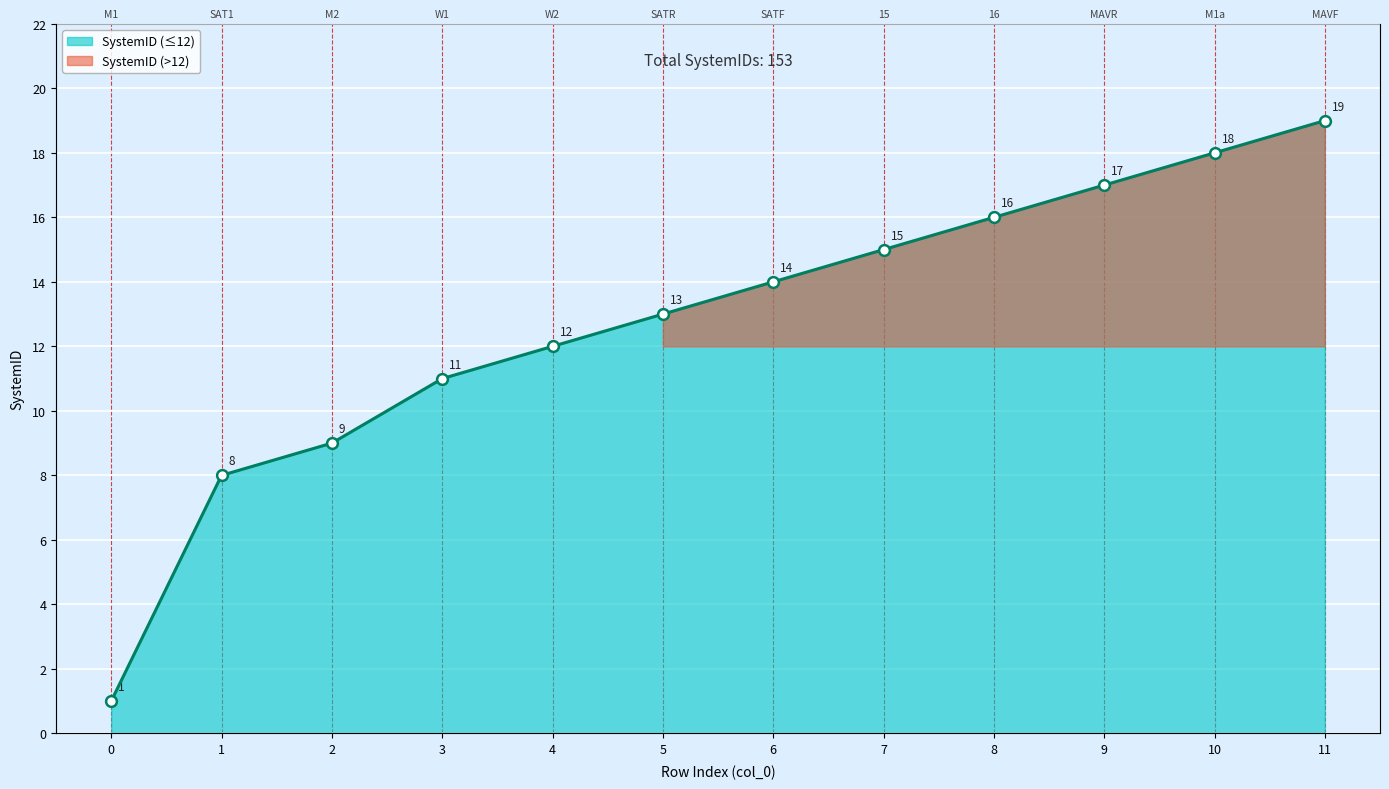

What is the change in value from 2 to 8?

+7